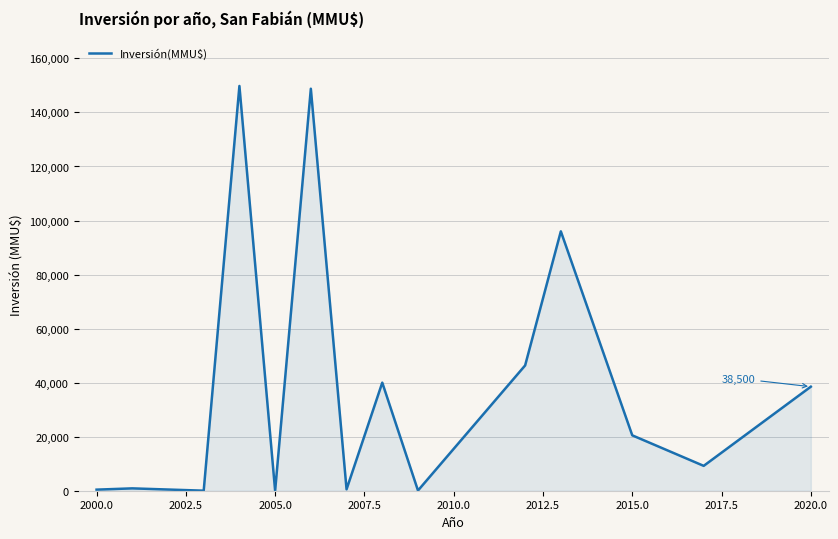

What is the maximum value shown in the chart?

149800